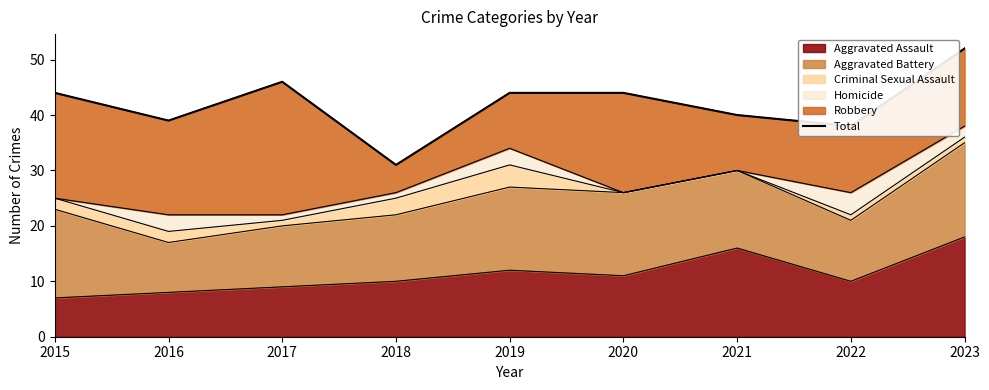

Is it true that the value at 2021 is 20?

False